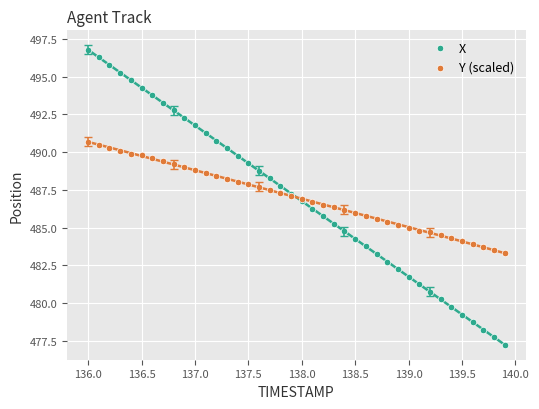

Which series has the widest spread of Y values?

X